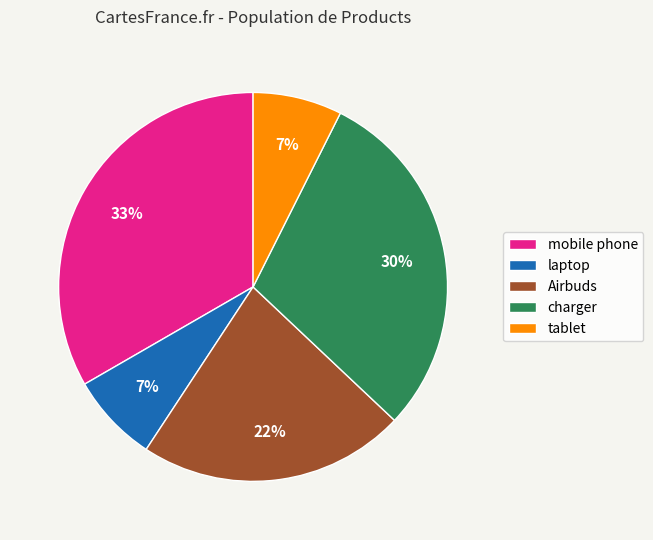

To the nearest percent, what is the difference between the largest and smallest slice percentages?

26%